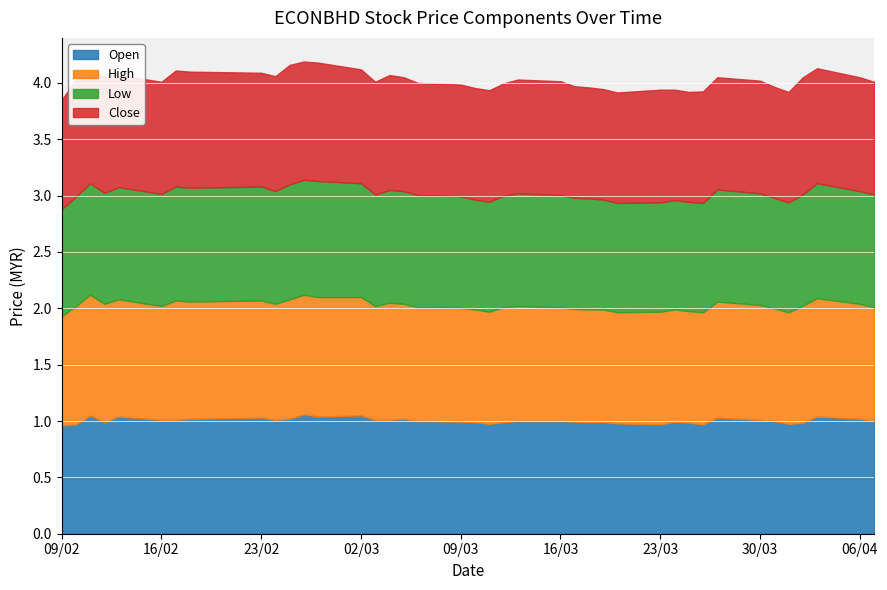

What is the difference between the open values at 2015-03-02 and 2015-03-23?

0.1